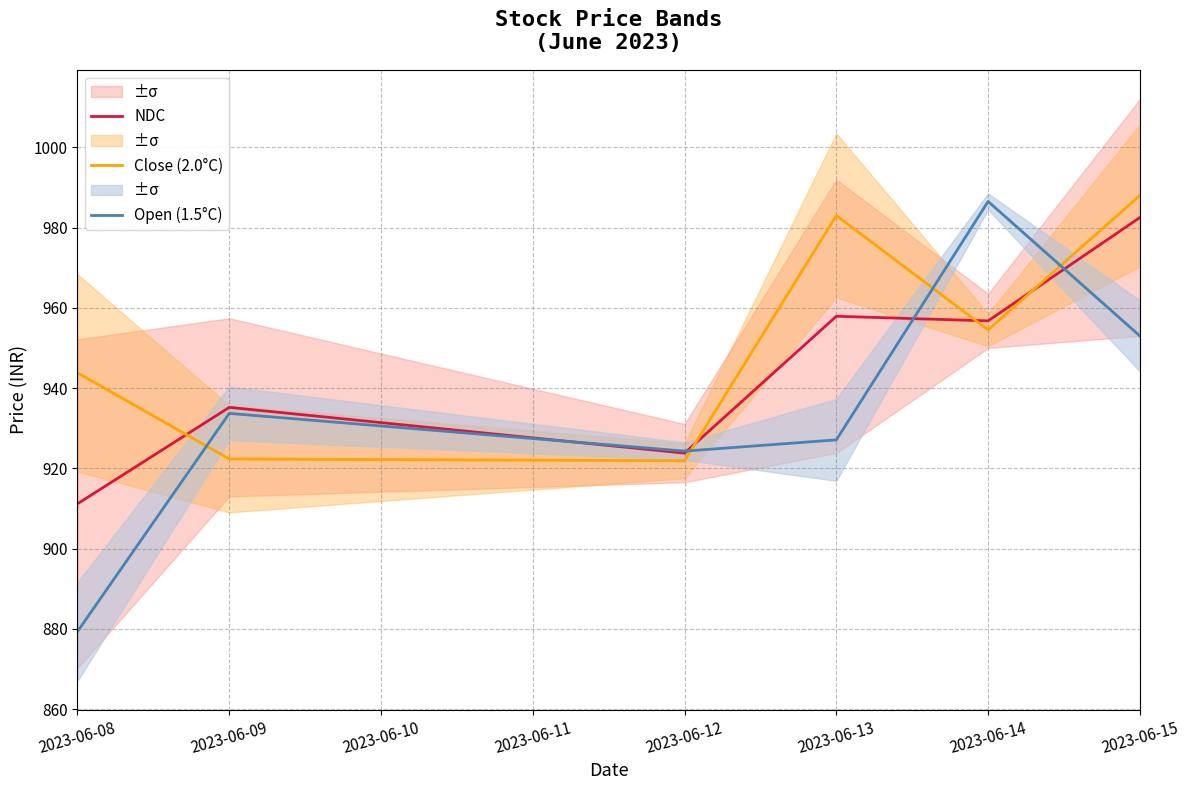

At which label is Open (1.5°C) closest to 932?

2023-06-09